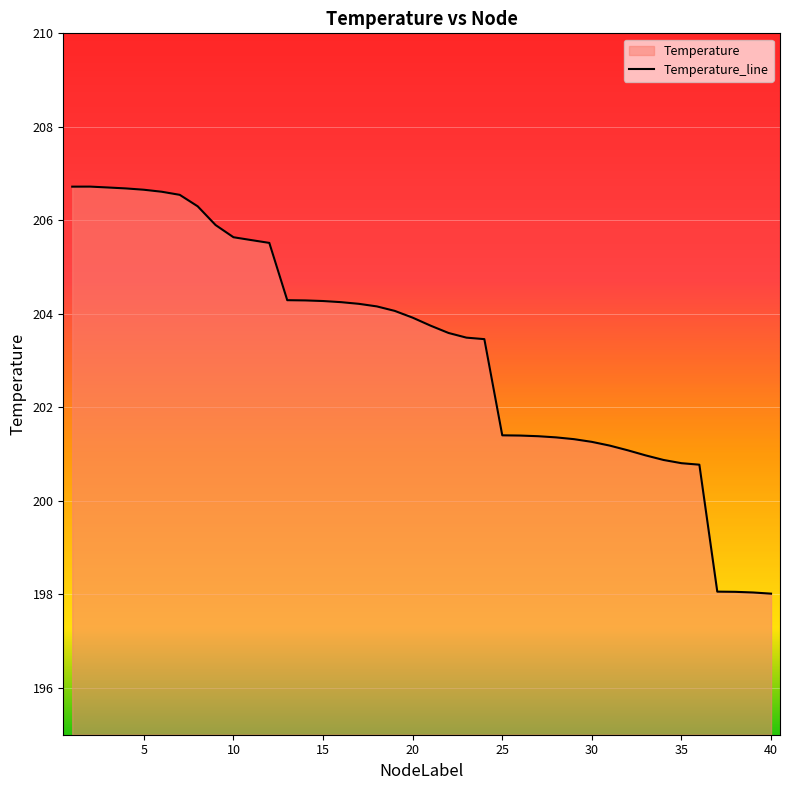

True or false: the data shows 205.6 at 10.

True